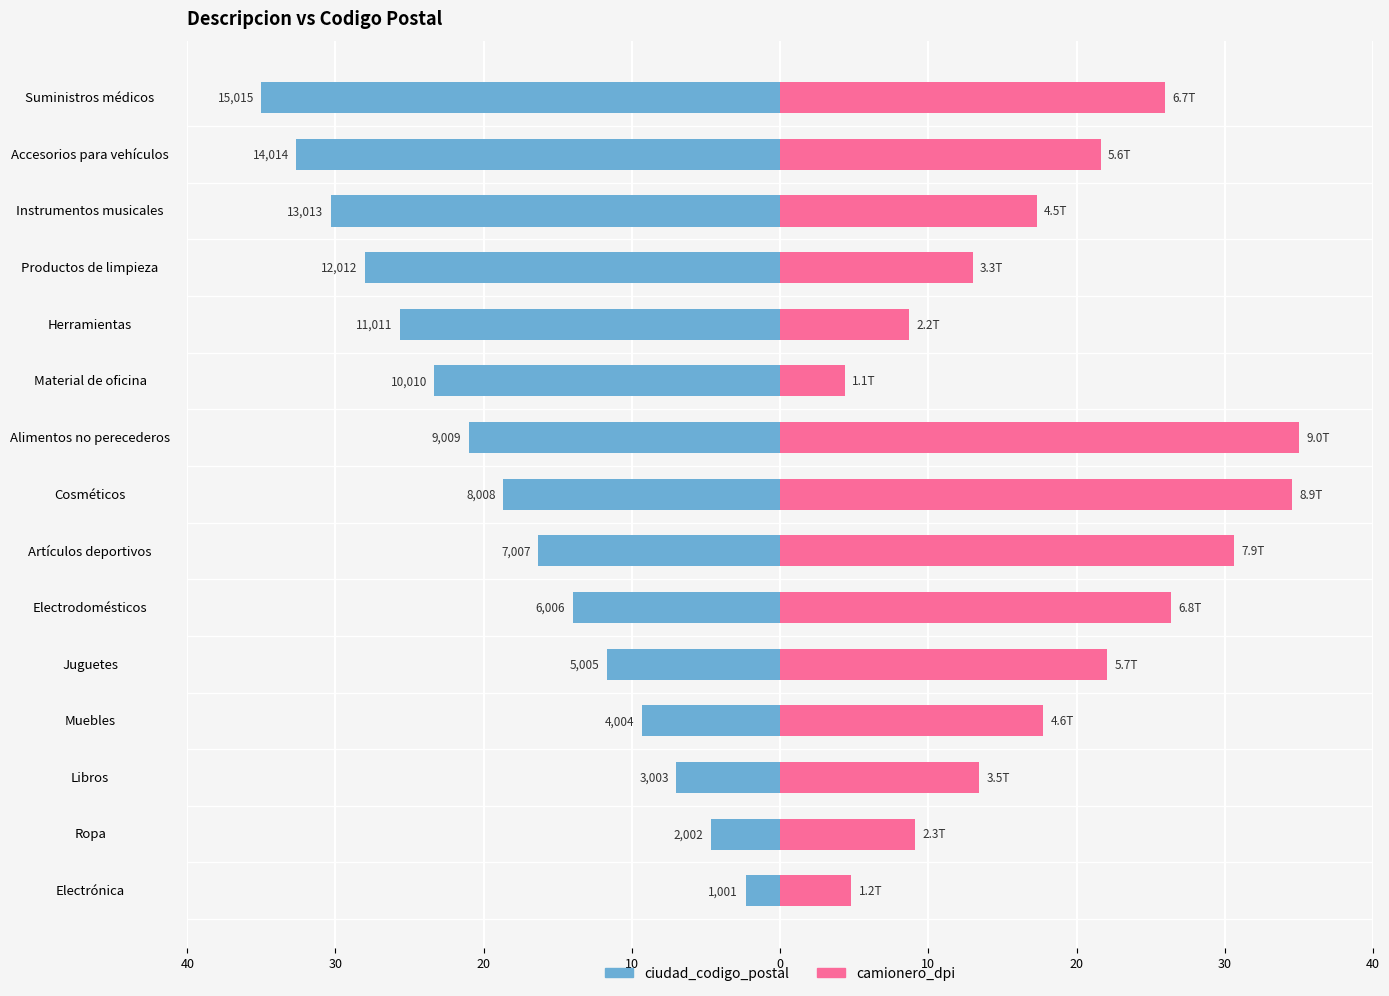

What are all the series names shown in the legend?

ciudad_codigo_postal, camionero_dpi